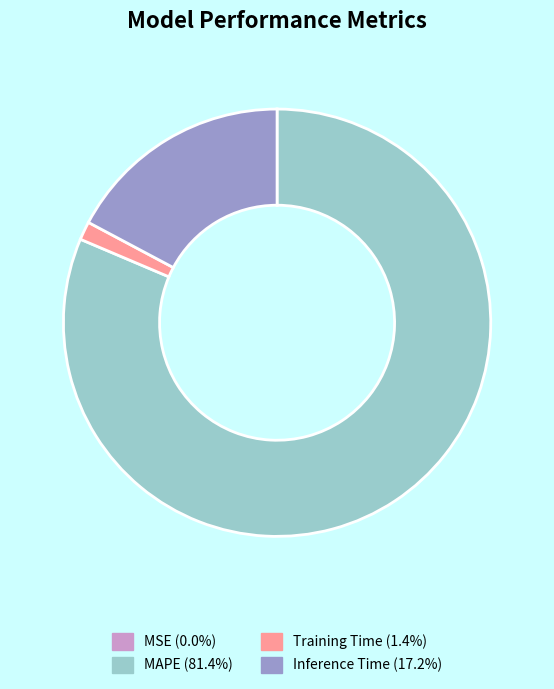

Does any single category account for the majority?

Yes